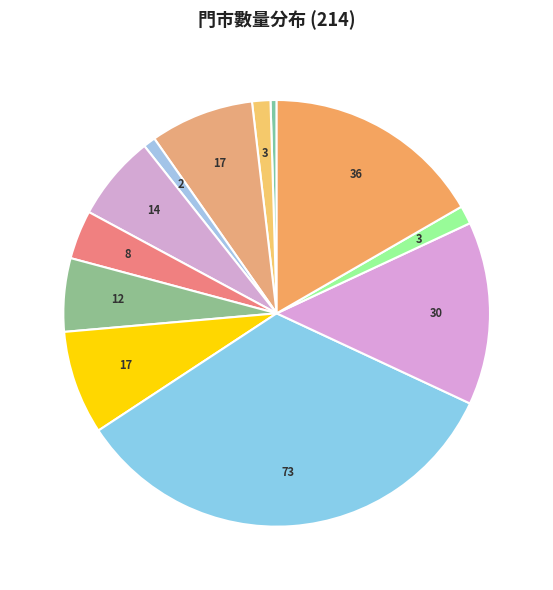

Count the number of slices in the pie.

12